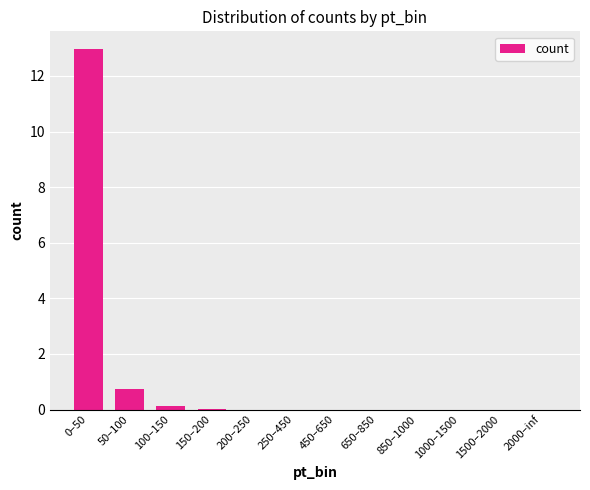

The value at 250–450 is 0.0. True or false?

True